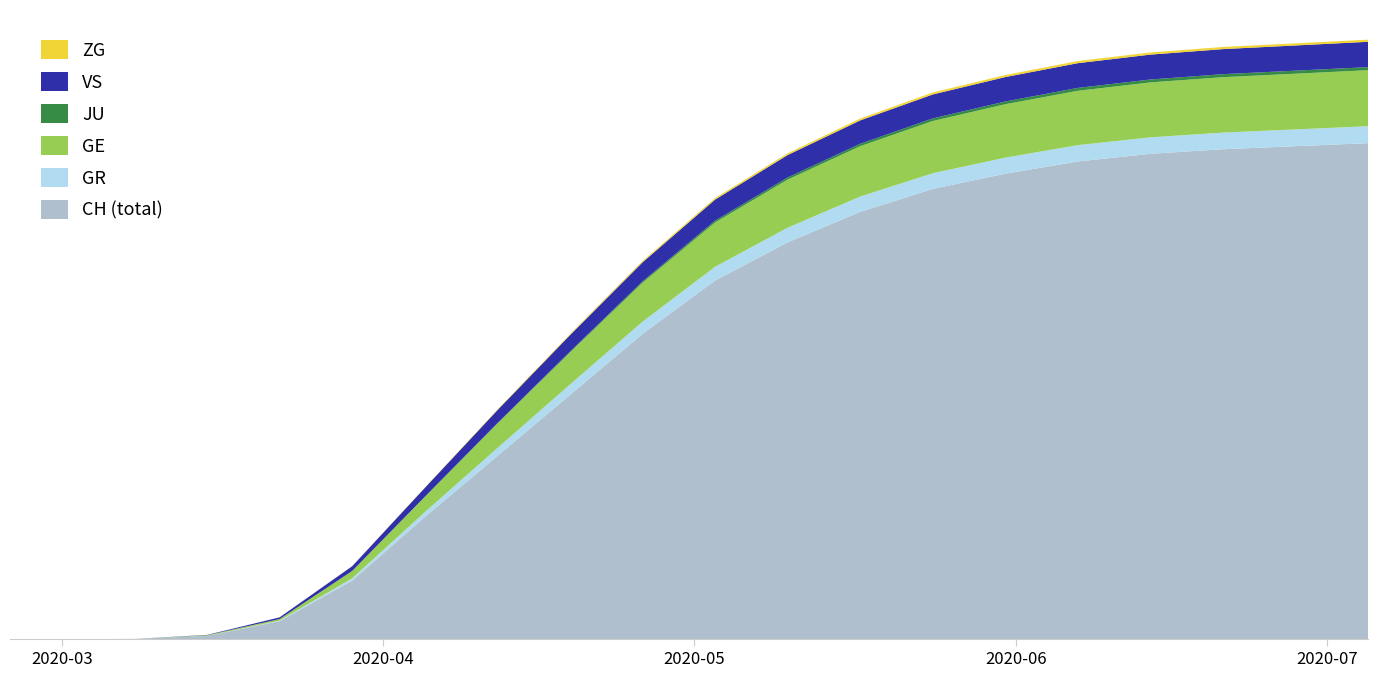

Reading right to left, list all the values displayed in this chart.

CH: 3250	3230	3210	3180	3130	3050	2950	2800	2600	2350	2000	1600	1200	800	384	118	22	2	0	0
GR: 111	110	109	108	107	105	103	100	96	90	80	68	52	32	15	4	0	0	0	0
GE: 367	365	363	360	356	350	342	330	315	290	255	210	160	100	48	10	4	0	0	0
JU: 20	20	20	19	19	18	17	16	14	12	9	6	3	1	0	0	0	0	0	0
VS: 166	165	164	163	162	160	157	153	147	138	125	108	85	58	31	11	2	0	0	0
ZG: 14	14	14	14	14	13	13	12	11	10	8	6	4	2	1	0	0	0	0	0